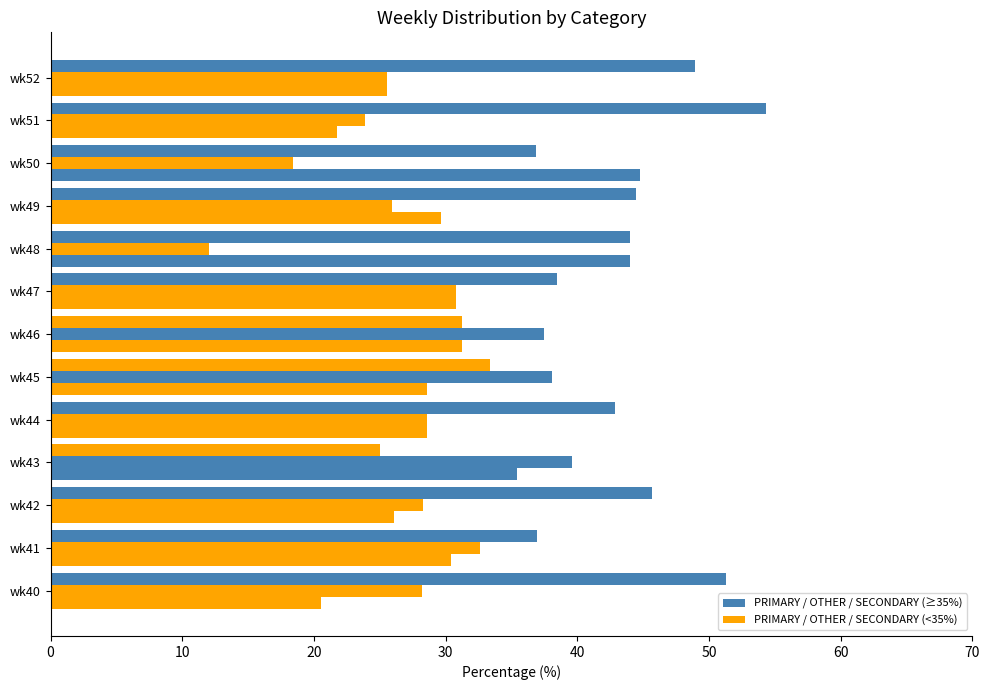

How many categories are shown in the chart?

13